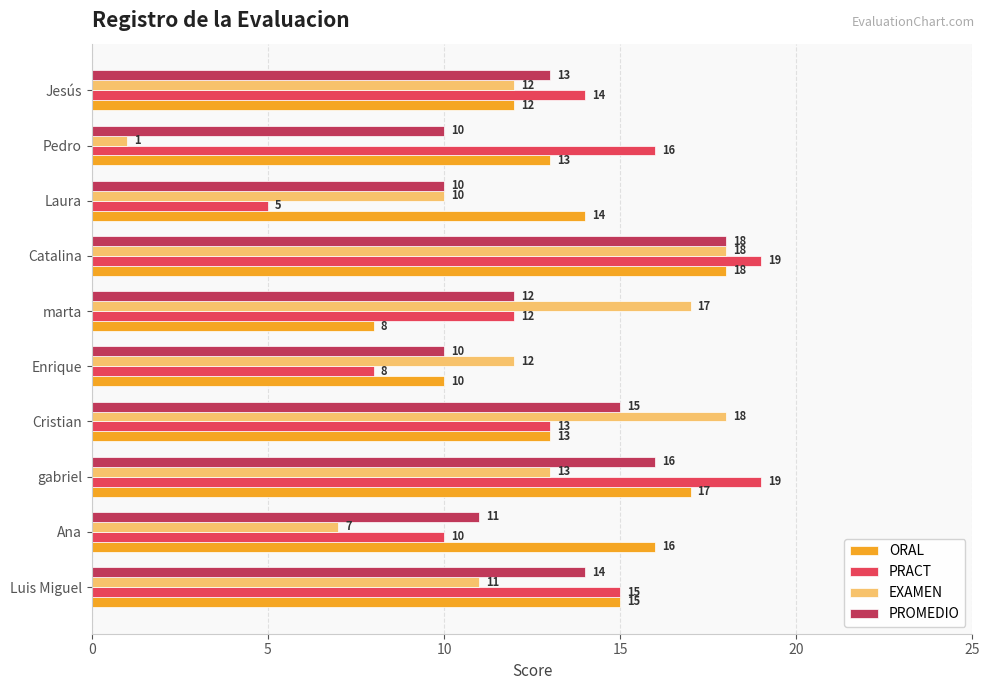

True or false: EXAMEN has a value of 18 at Catalina.

True